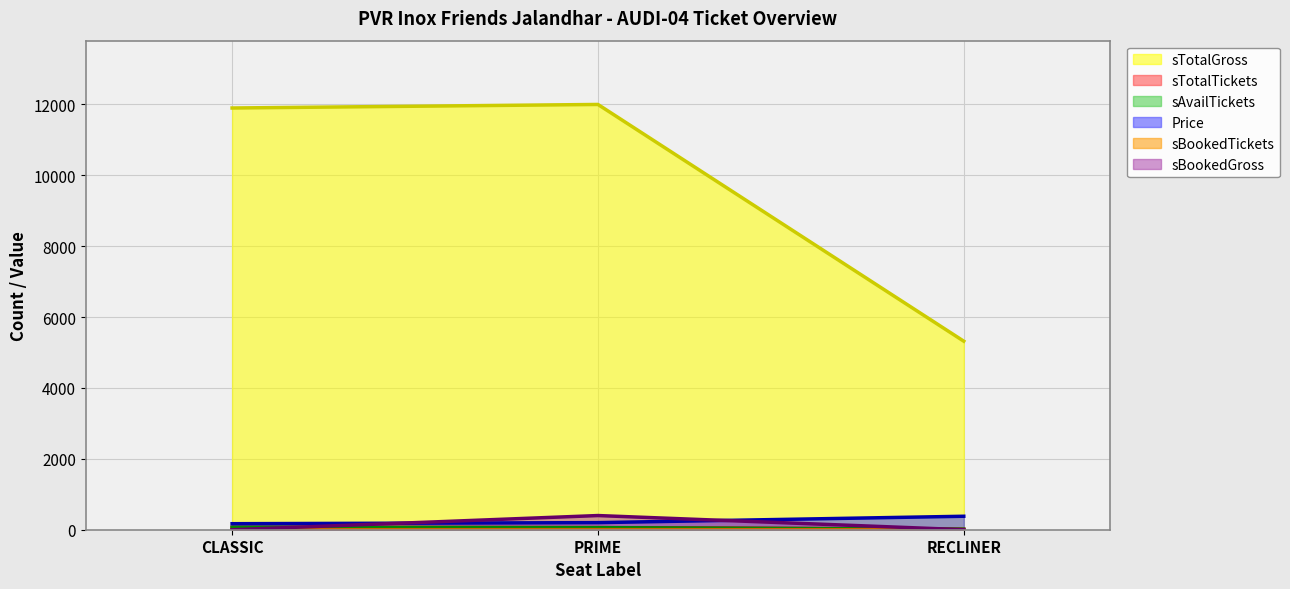

The value of sBookedGross at CLASSIC is -257. True or false?

False